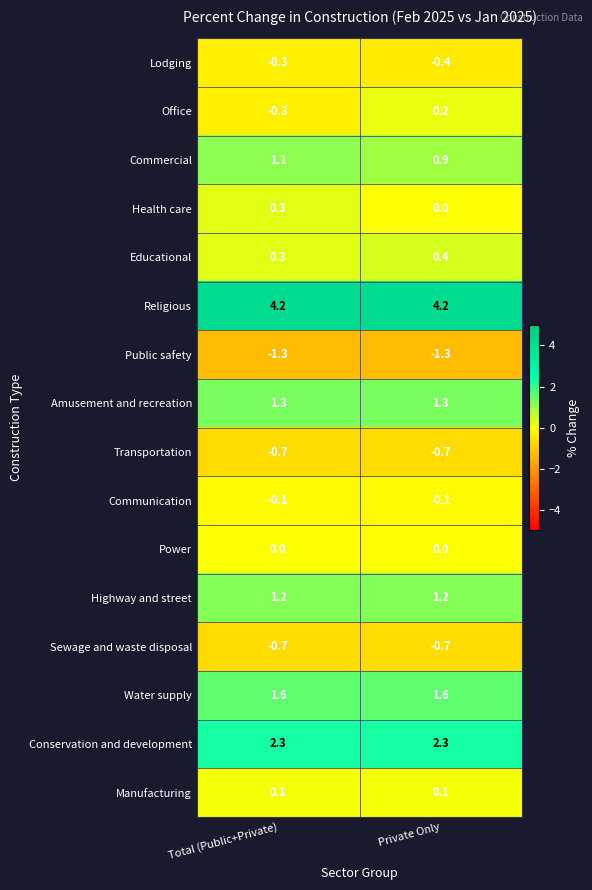

True or false: Sewage and waste disposal has a value of -0.7 at Private Only.

True